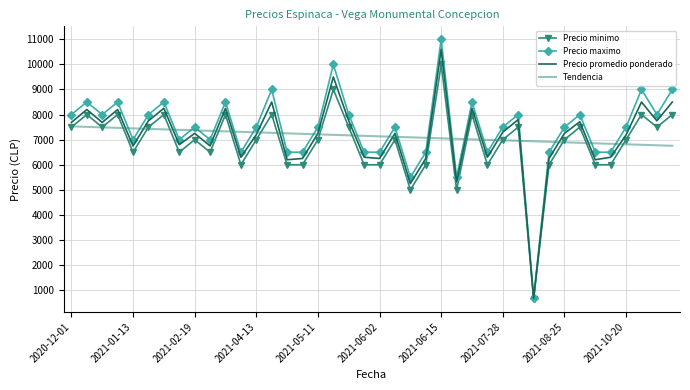

Which series has the widest spread of values?

Precio maximo